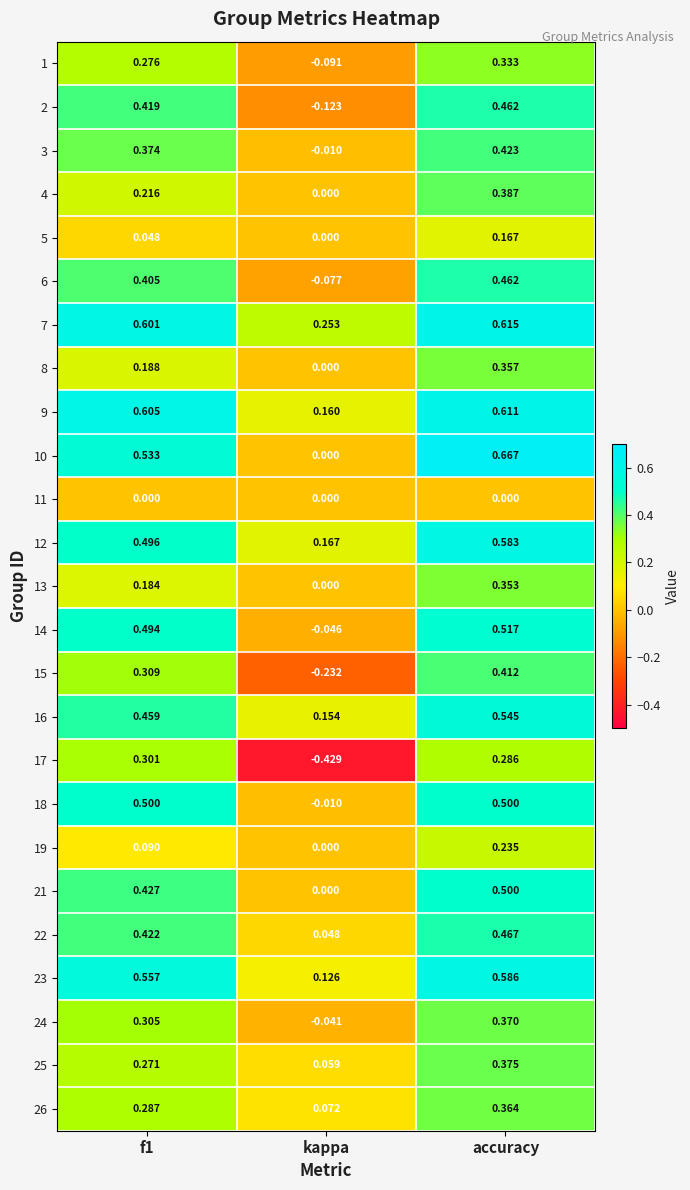

At how many categories does at least one series exceed 0?

3